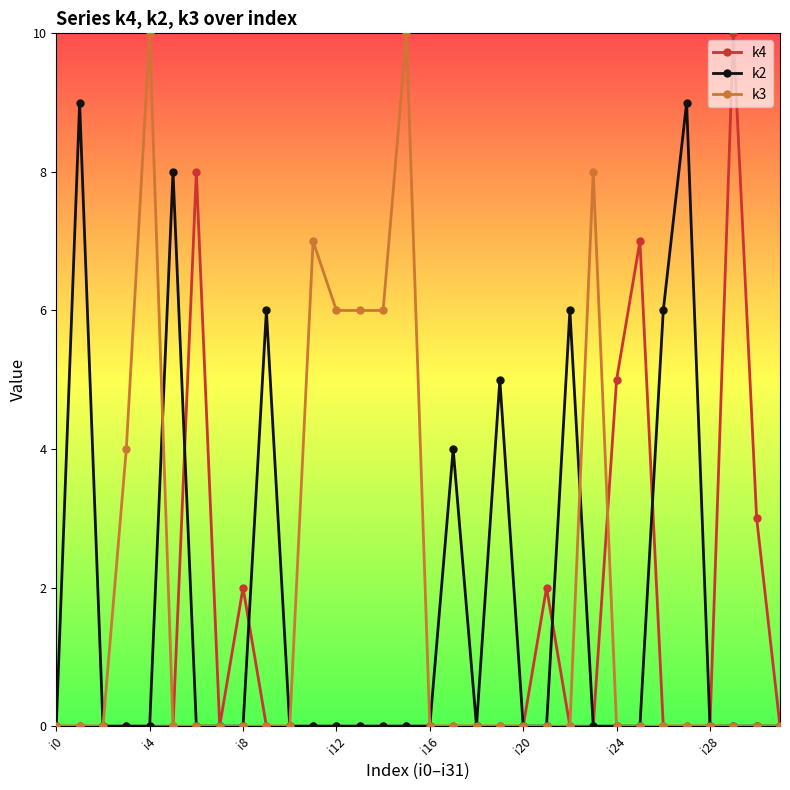

What is the maximum value shown in the chart?

10